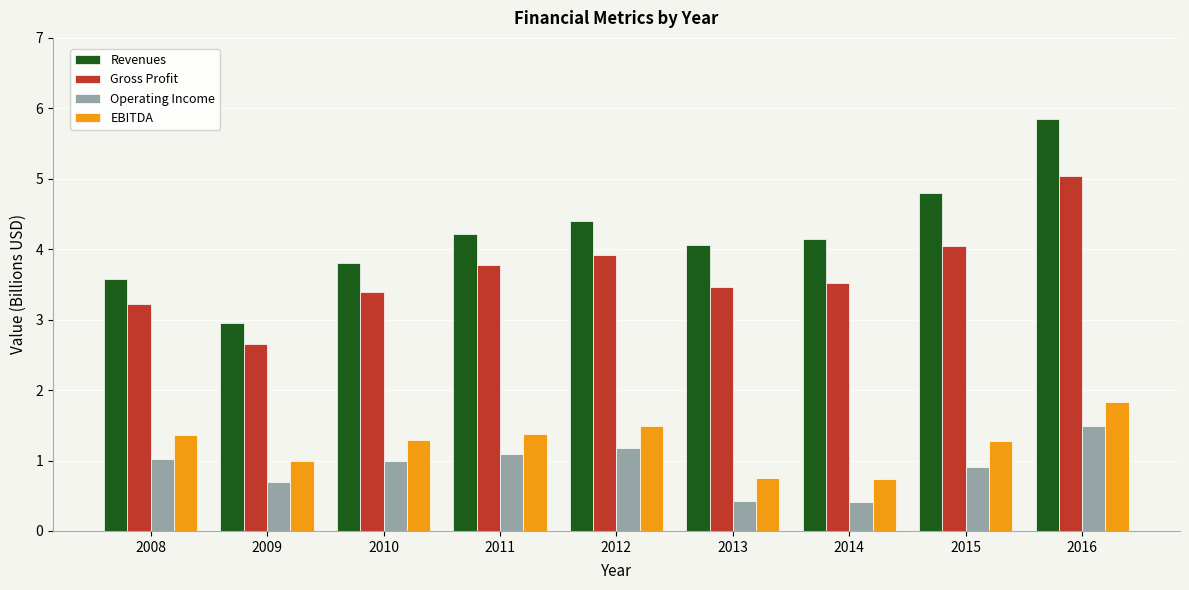

Which series has the largest total across all categories?

Revenues